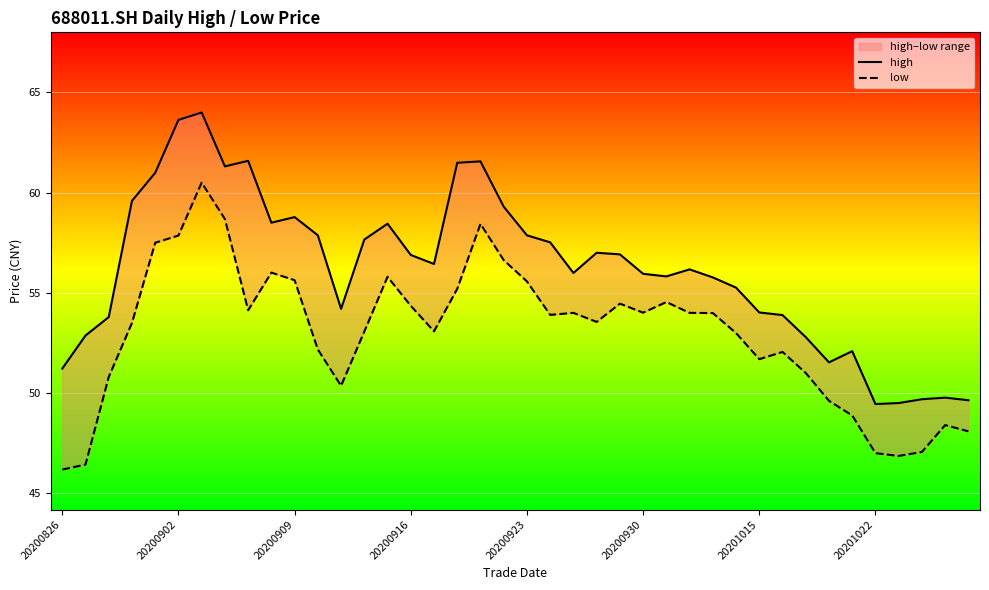

What is the minimum value for low?

46.2